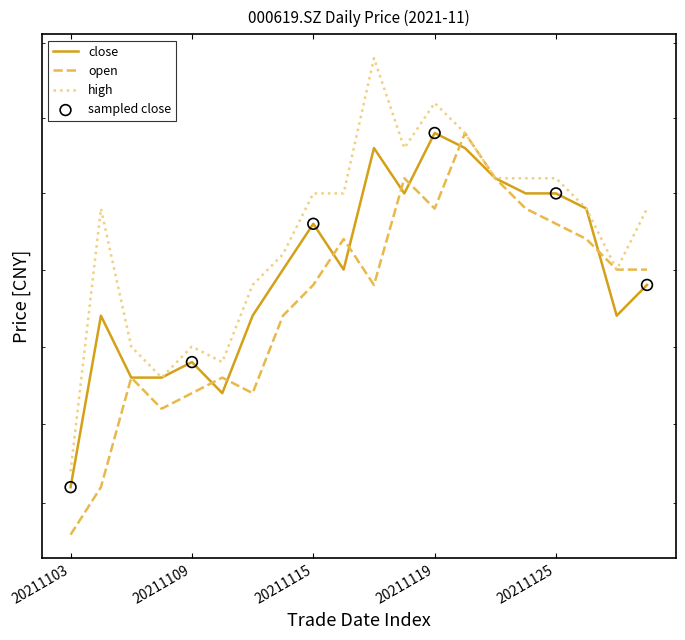

Which series reaches the maximum Y coordinate?

high